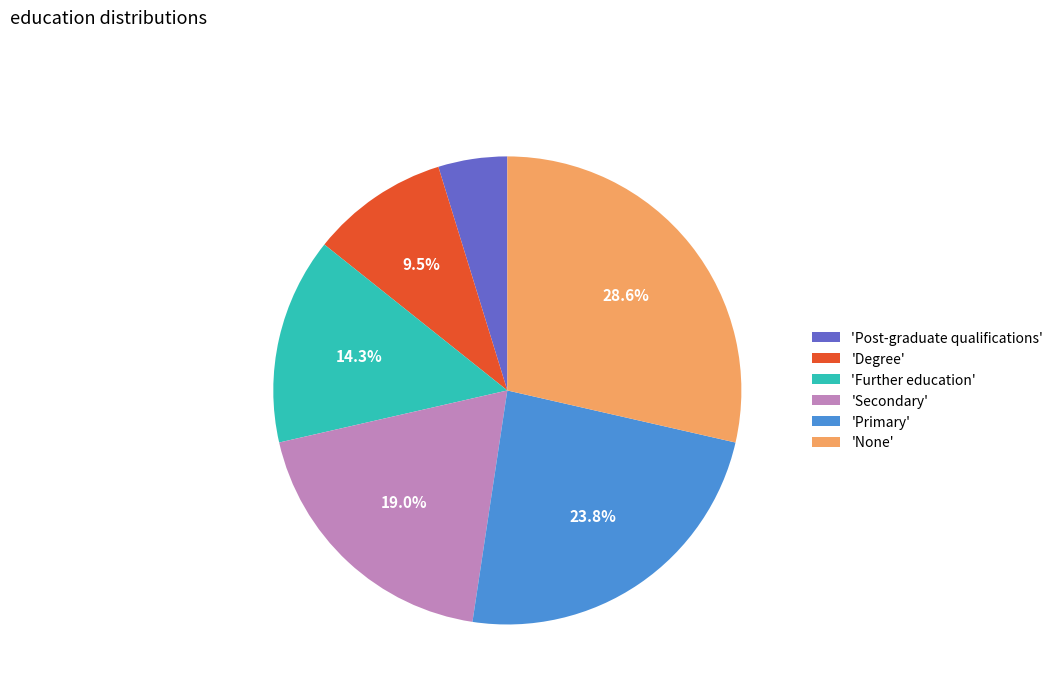

What is the smallest slice in the pie chart?

'Post-graduate qualifications'